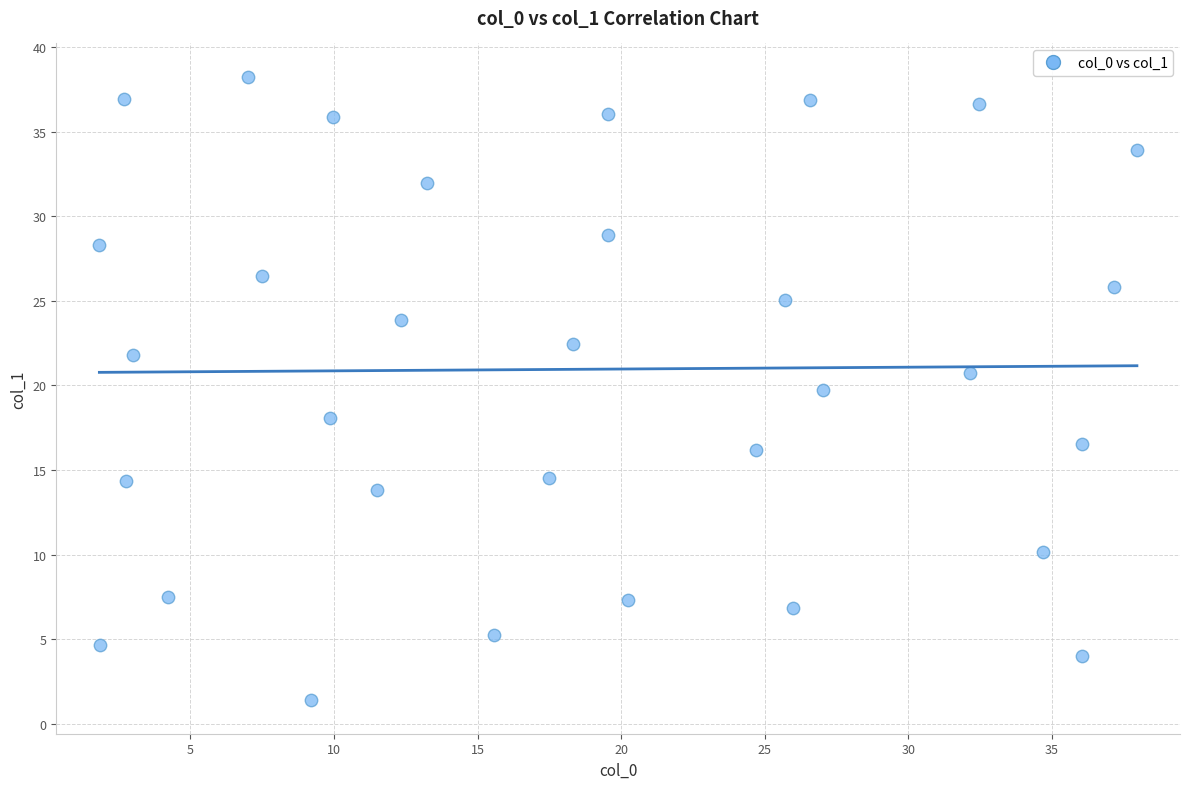

What is the range of X values (max minus min)?

36.1